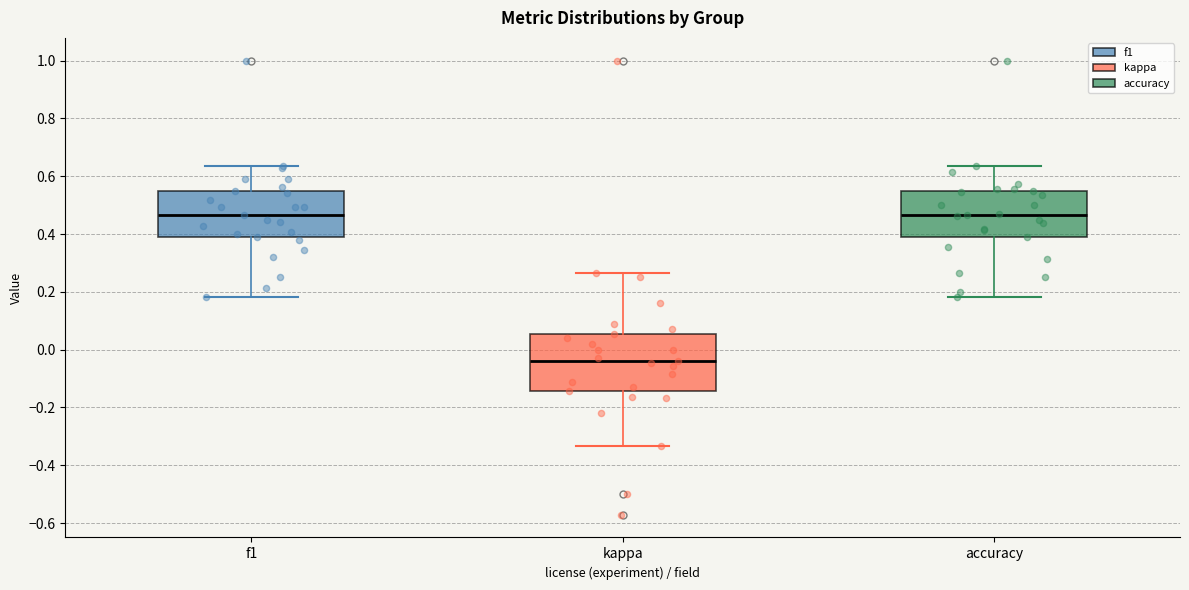

Where does the upper whisker of the box for kappa end on the y-axis? The values are not printed on the chart, so give them approximately, as read against the axis.

0.26